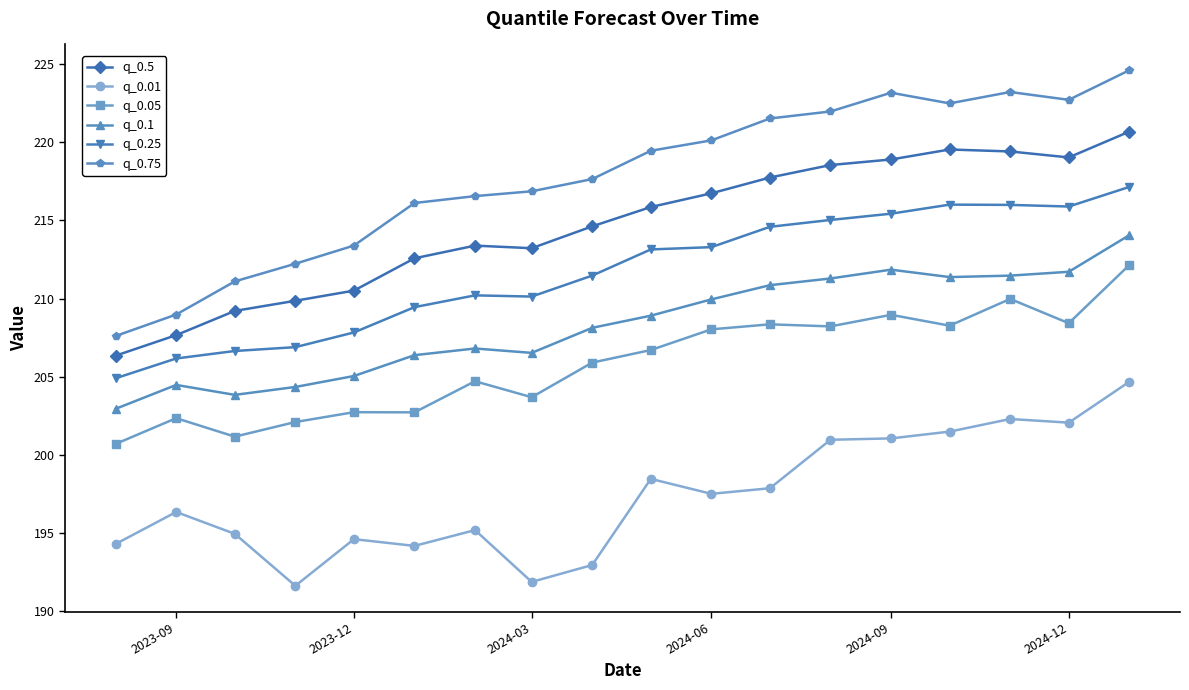

What is the highest value of the q_0.01 series?

204.7